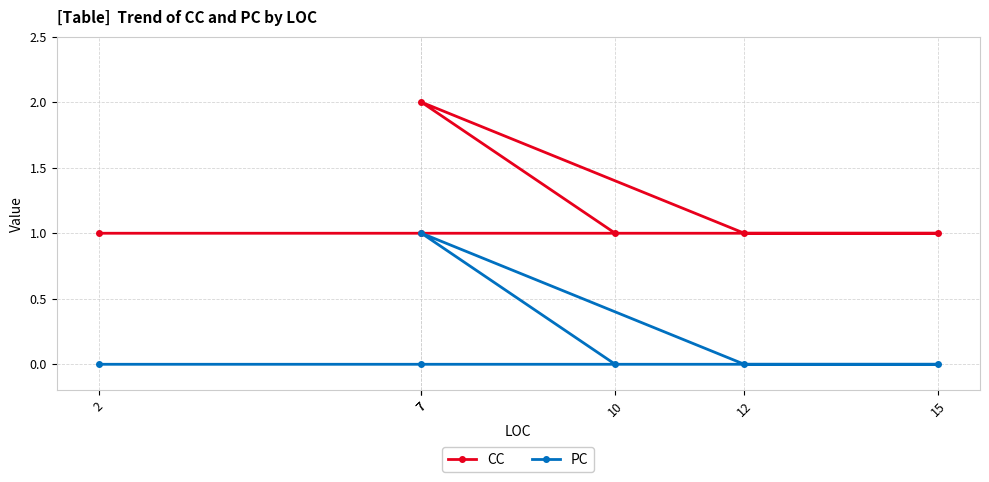

How many PC values are between 0 and 1?

6